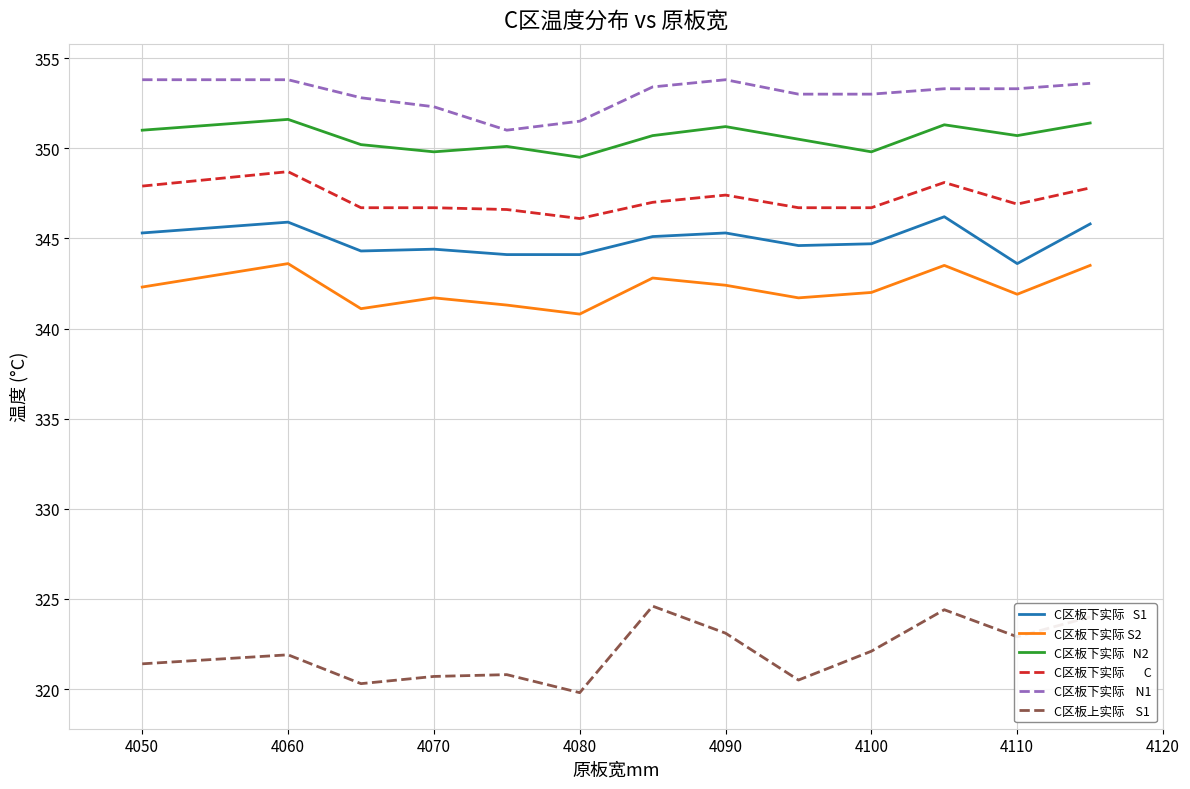

What is the greatest value displayed?

353.8